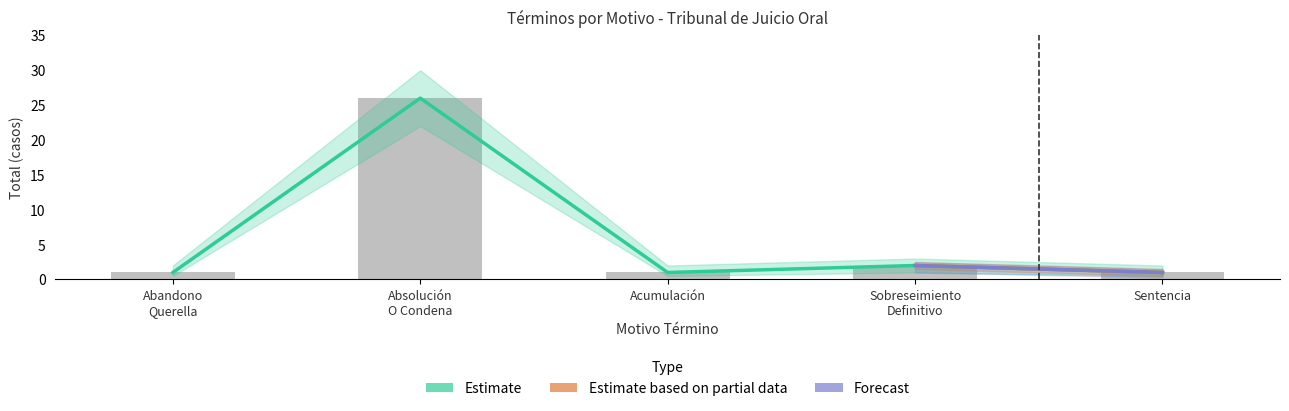

How many series are shown in this chart?

2